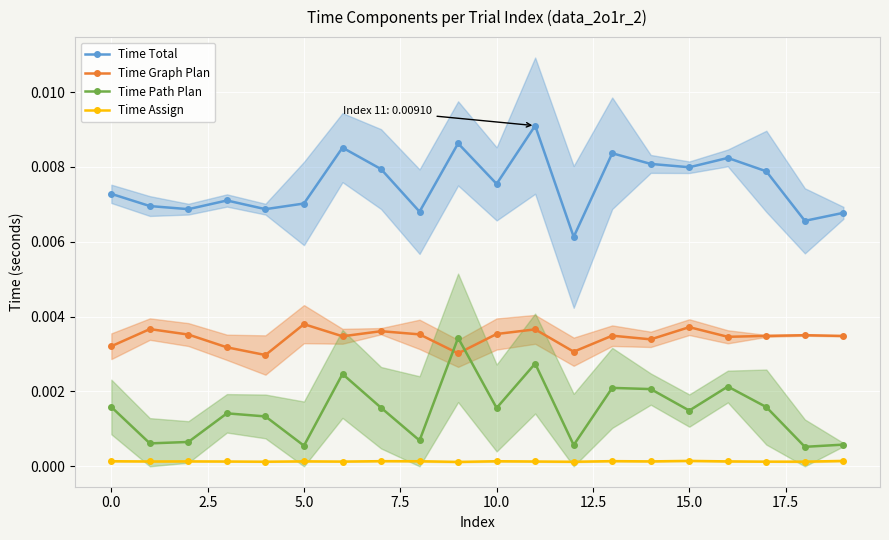

What are all the series names shown in the legend?

Time Total, Time Graph Plan, Time Path Plan, Time Assign